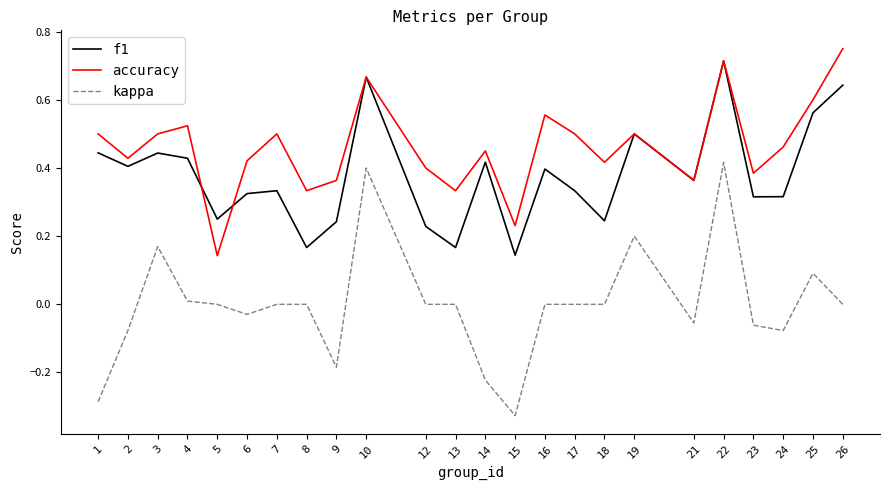

What are all the series names shown in the legend?

f1, accuracy, kappa